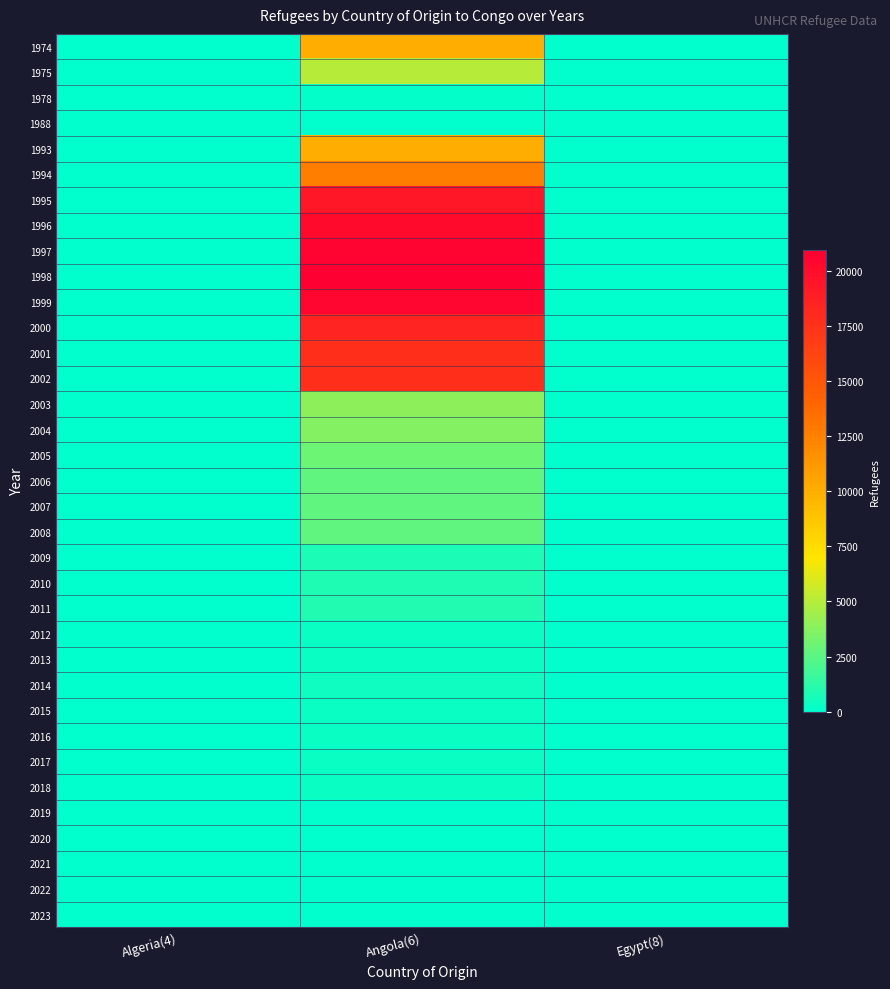

At Angola(6), list the series in order from largest to smallest.

1998, 1997, 1999, 1996, 1995, 2000, 2002, 2001, 1994, 1993, 1974, 1975, 2003, 2004, 2005, 2006, 2007, 2008, 2011, 2010, 2009, 2014, 2013, 2012, 2017, 2016, 2018, 2015, 1978, 2023, 2022, 2019, 2020, 2021, 1988